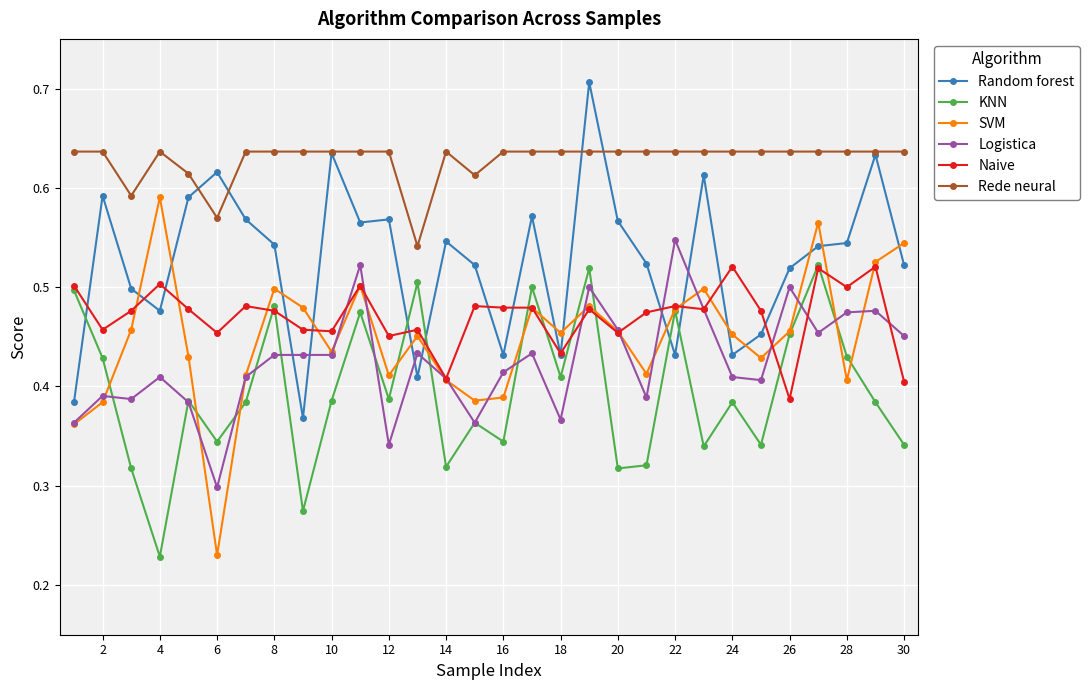

How many times do Random forest and SVM cross each other?

15